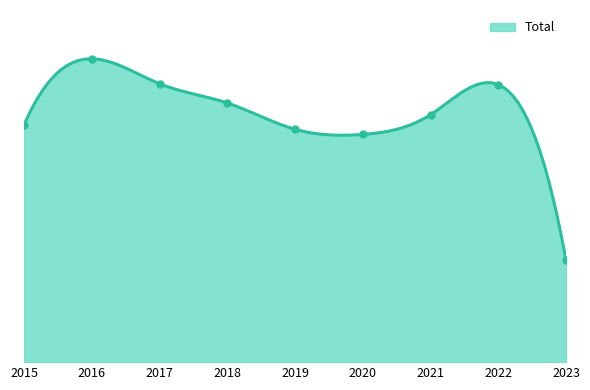

List the labels in order of value, largest first.

2016, 2017, 2022, 2018, 2021, 2015, 2019, 2020, 2023